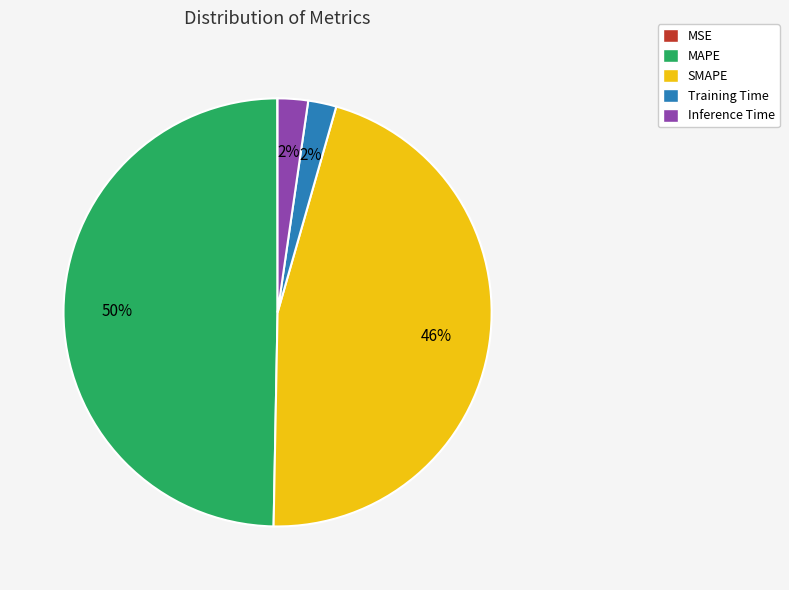

To the nearest percent, what is the difference between the largest and smallest slice percentages?

50%